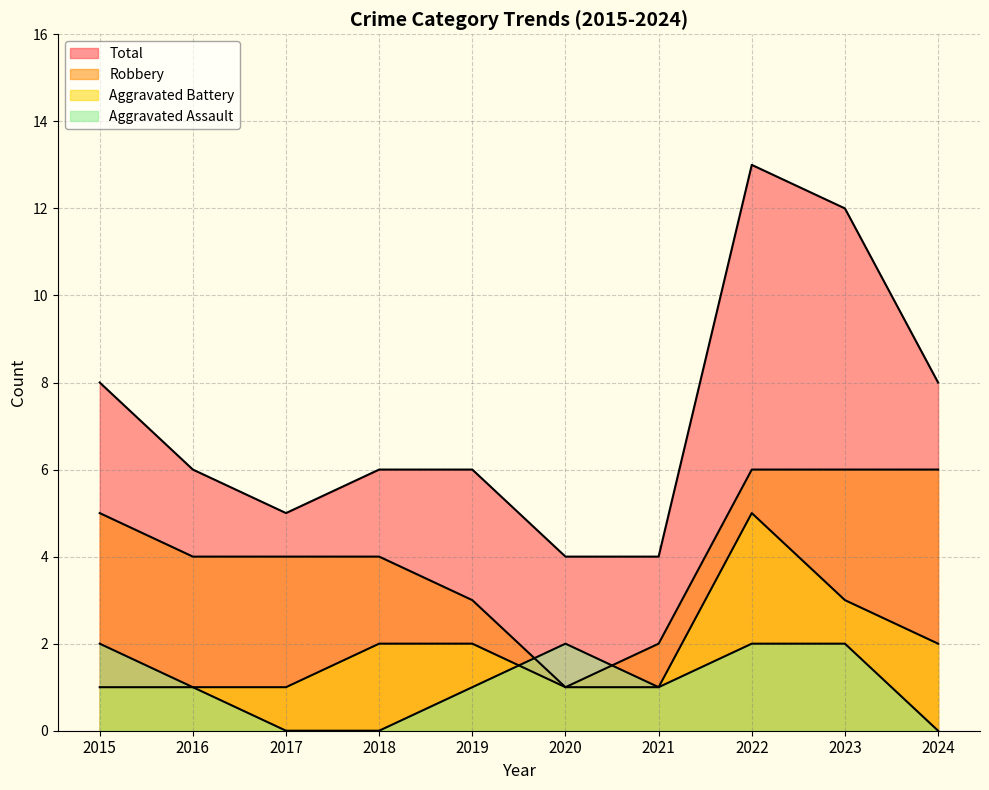

What is the sum of the Robbery values at 2015 and 2016?

9